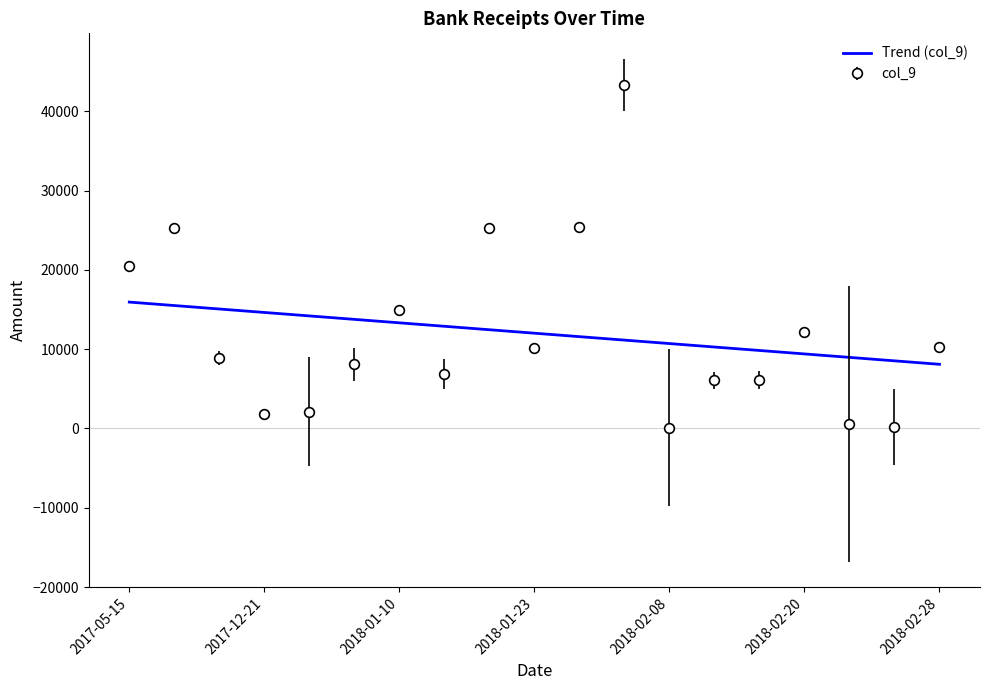

What is the difference between the maximum and minimum values in the Trend (col_9) series?

7847.4